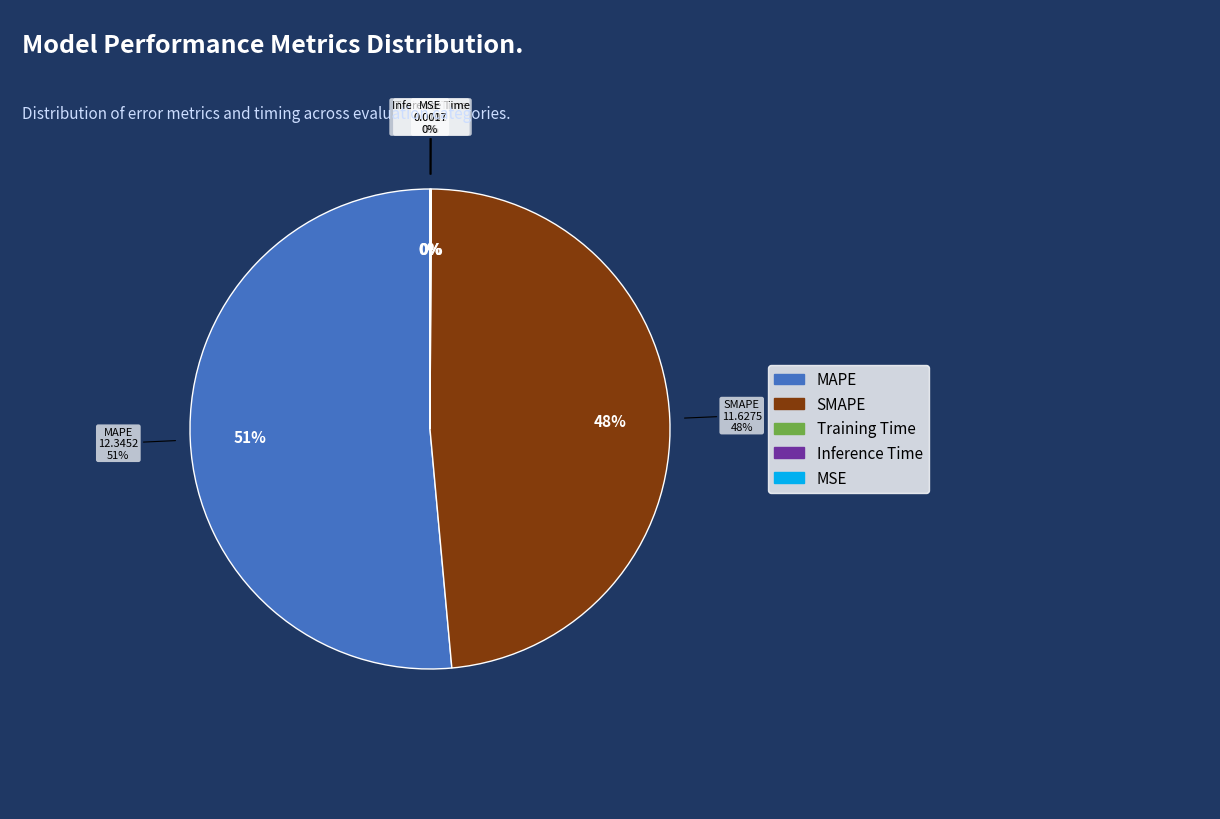

Count the number of slices in the pie.

5